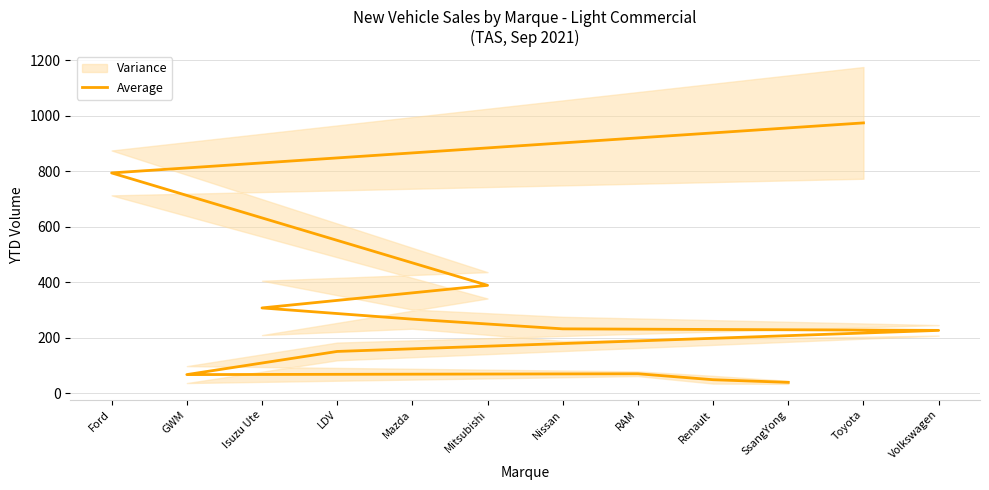

What is the maximum value shown in the chart?

974.5